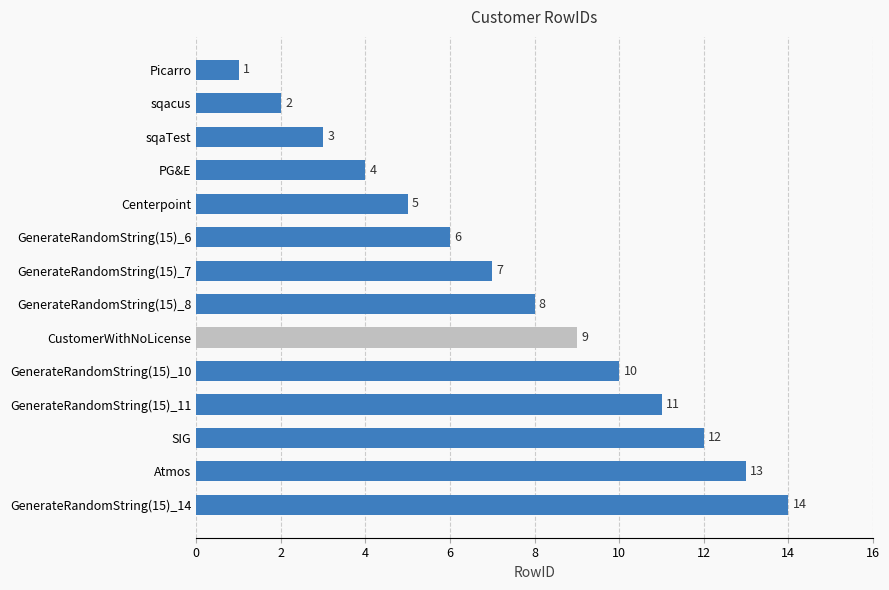

Where is the data nearest to the value 7?

GenerateRandomString(15)_7